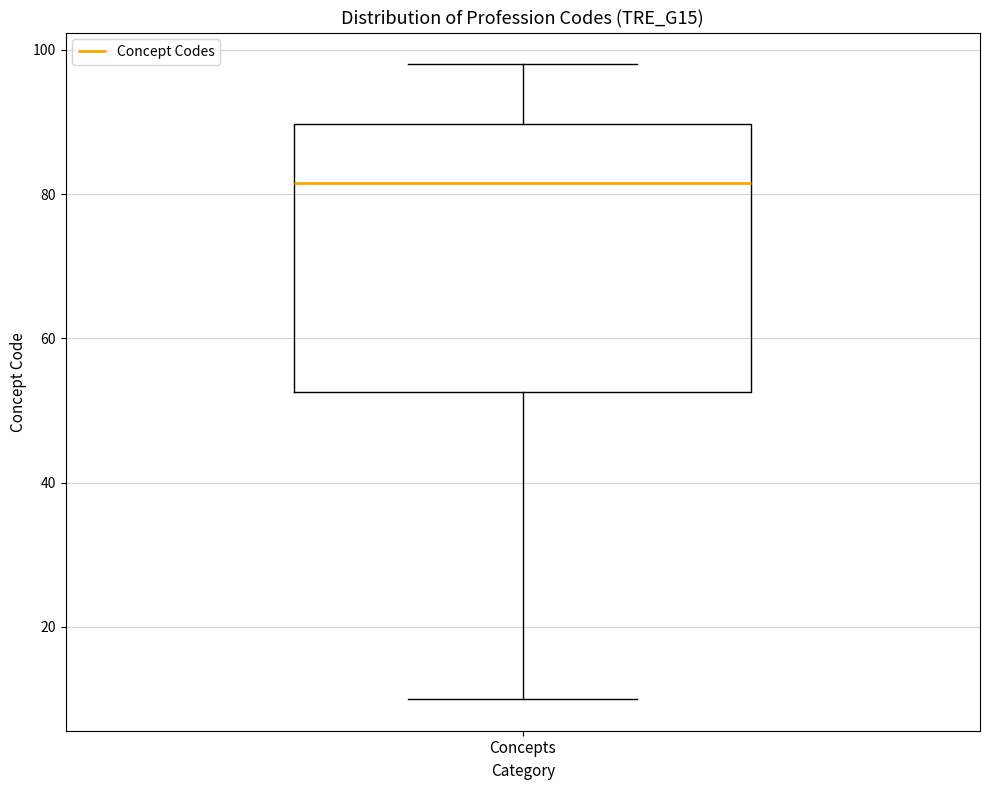

Transcribe this box plot: give where the median line is, the range the box spans, and where the two whiskers end, as read against the y-axis. The values are not printed on the chart, so give them approximately, as read against the axis.

median 82, box 52 to 90, whiskers 10 to 98